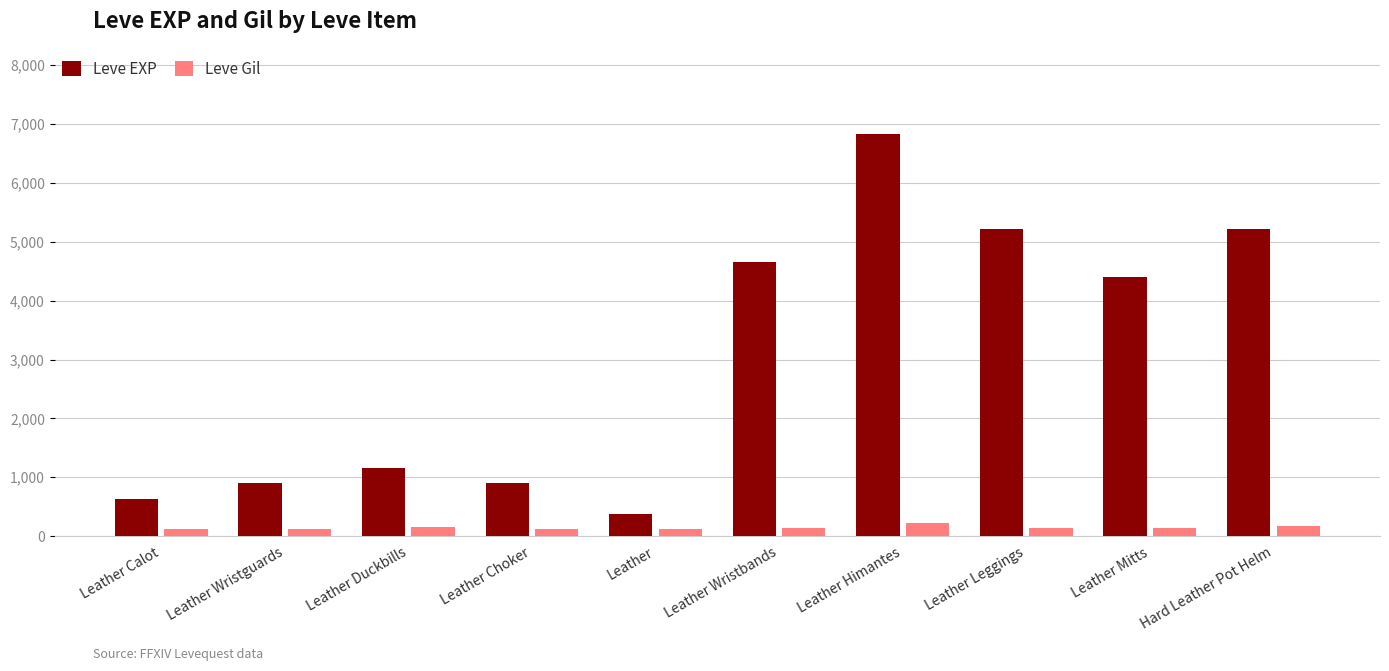

At how many categories does at least one series exceed 511?

9